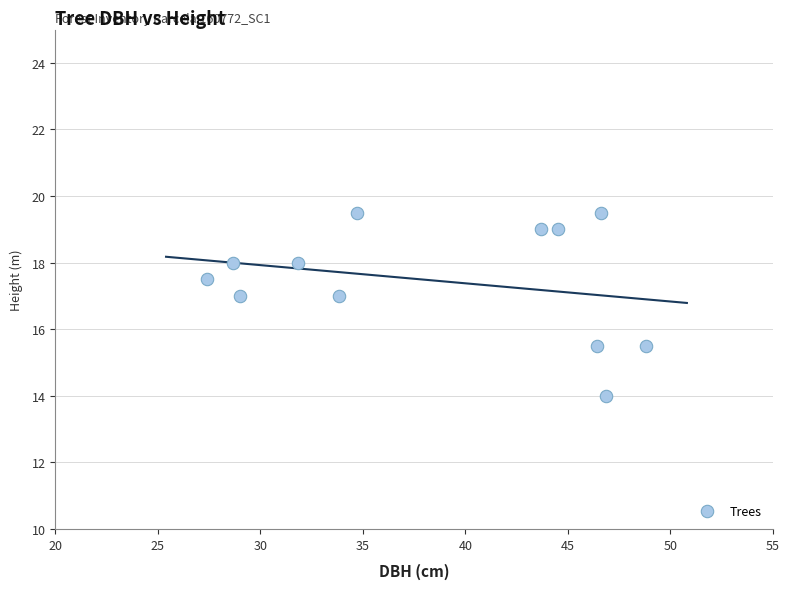

What is the range of Y values (max minus min)?

5.5